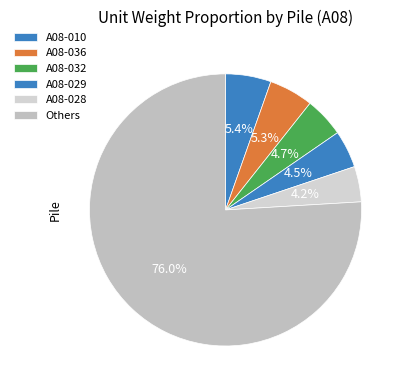

True or false: A08-036 accounts for 13% of the total.

False